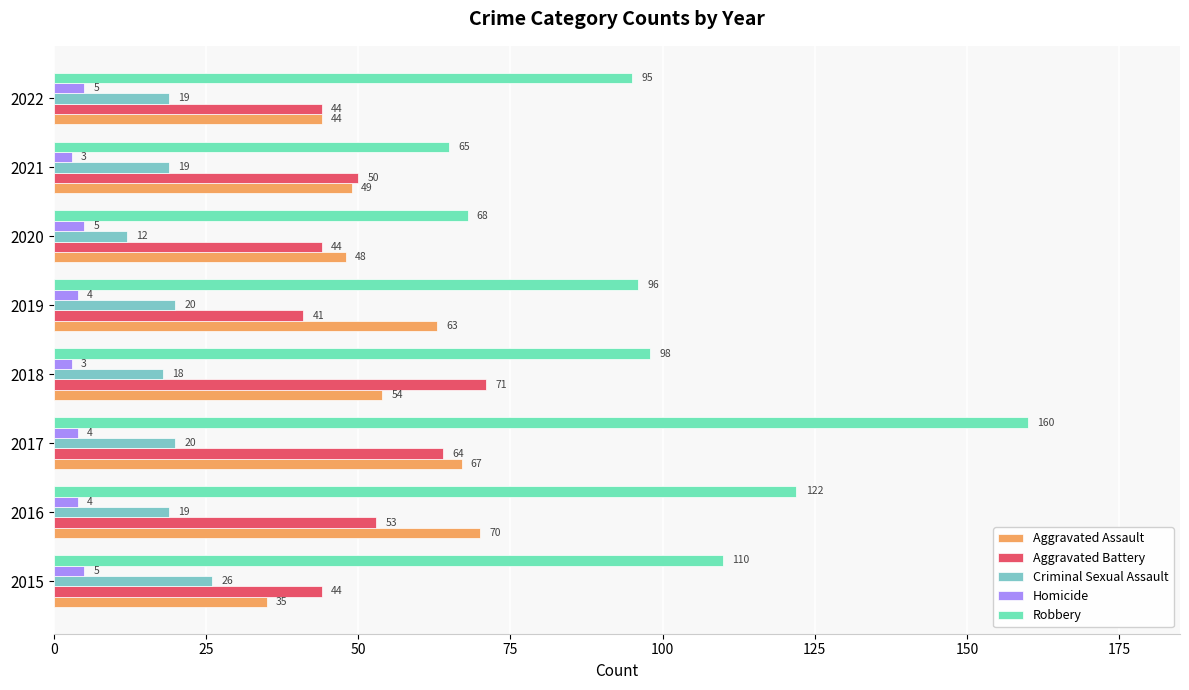

How many categories are shown in the chart?

8